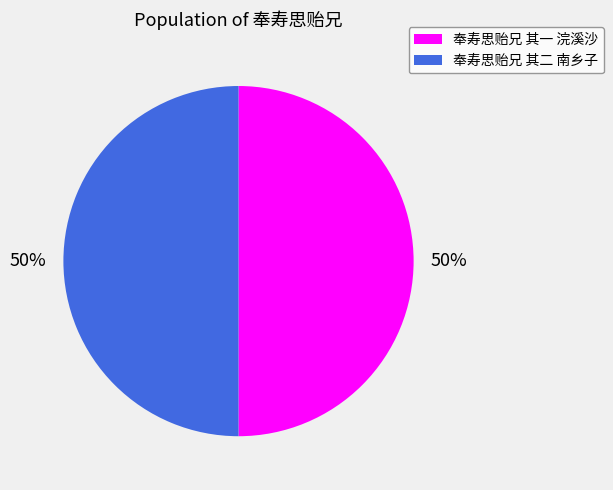

What is the ratio of the value at 奉寿思贻兄 其二 南乡子 to the value at 奉寿思贻兄 其一 浣溪沙?

1.0